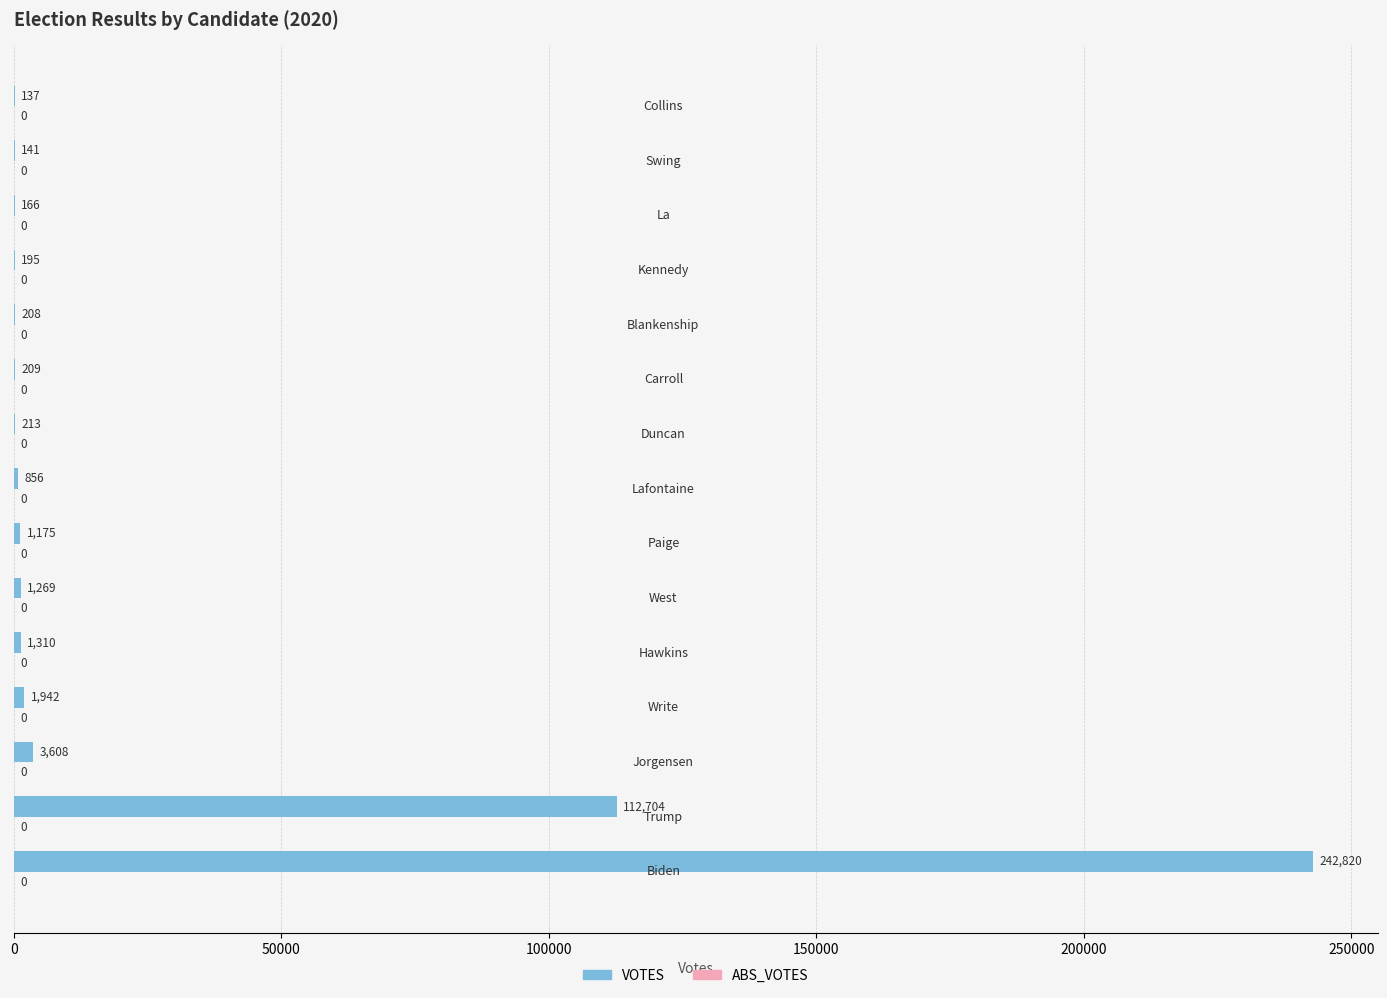

What is the greatest value displayed?

242820